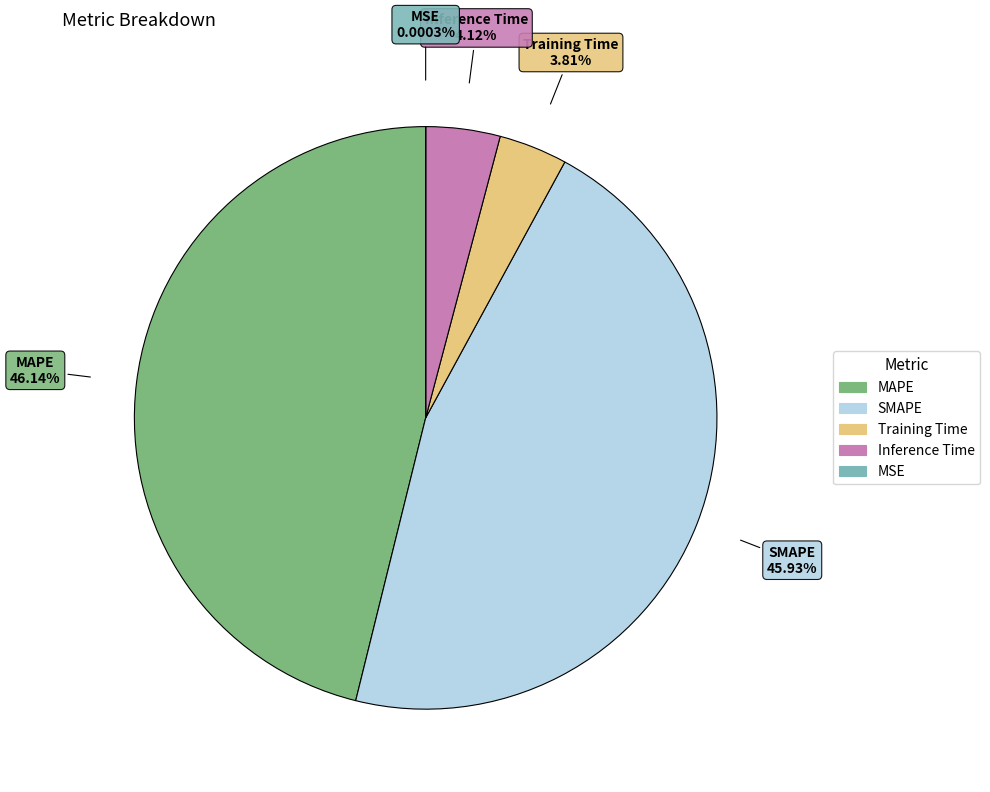

Which has a higher value, SMAPE or Inference Time?

SMAPE